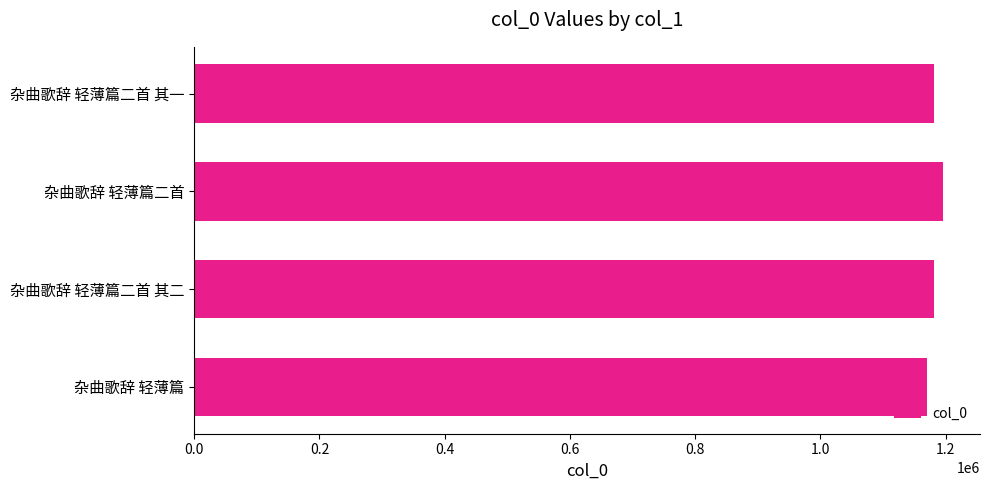

Is it true that the value at 杂曲歌辞 轻薄篇 is 1170557?

True